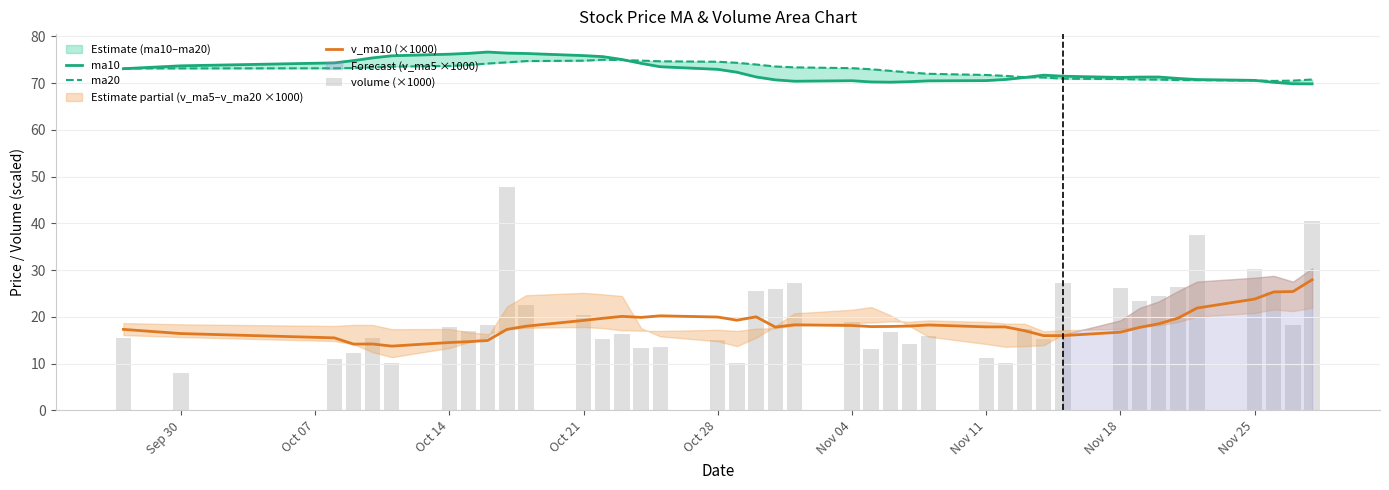

What is the sum of all volume (×1000) values?

791.2